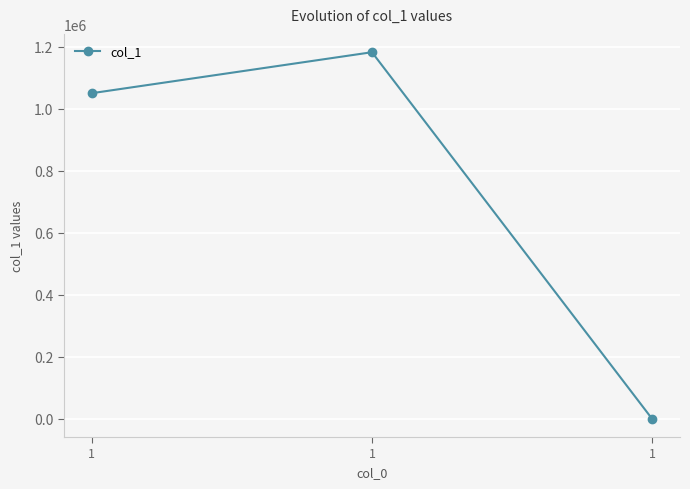

How many positive values are there?

2